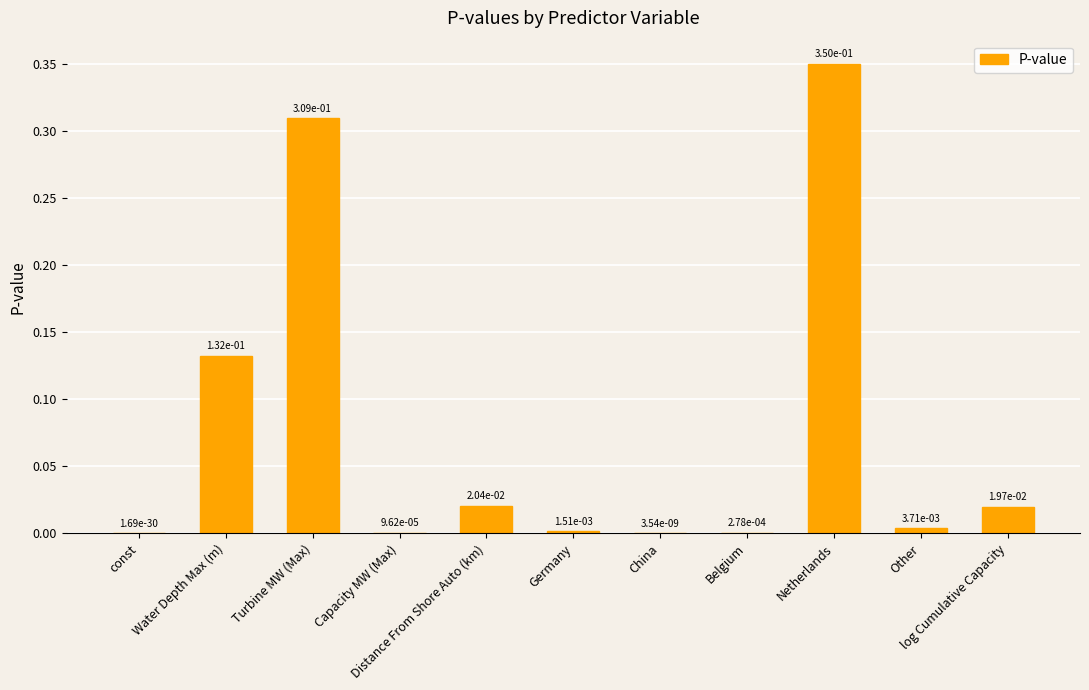

What is the sum of all values?

0.8